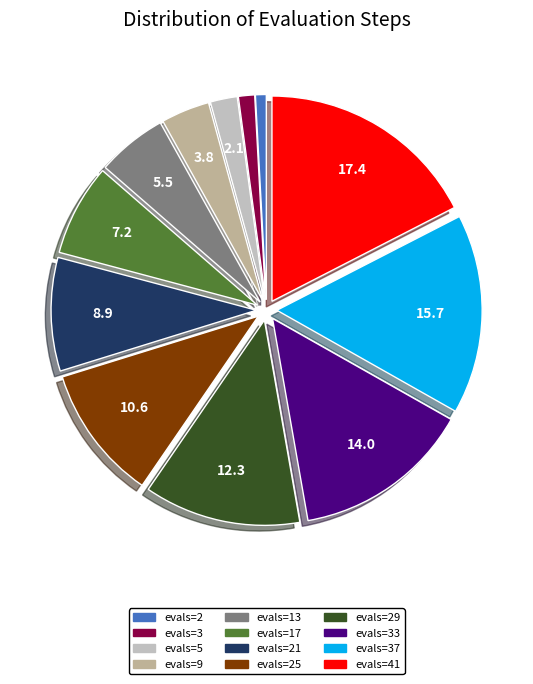

Does any single category account for the majority?

No